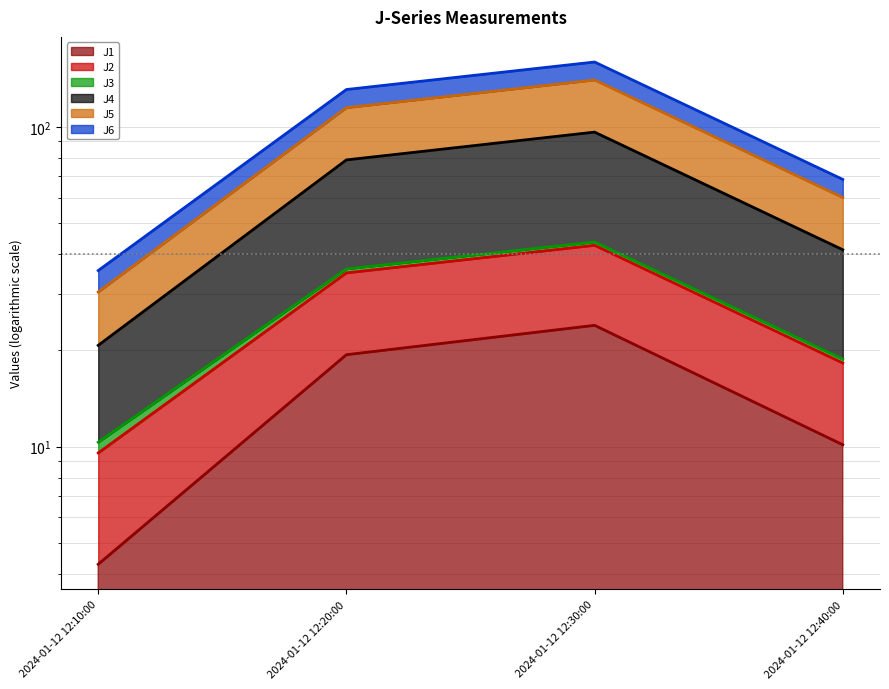

At which label does J4 reach its minimum?

2024-01-12 12:10:00